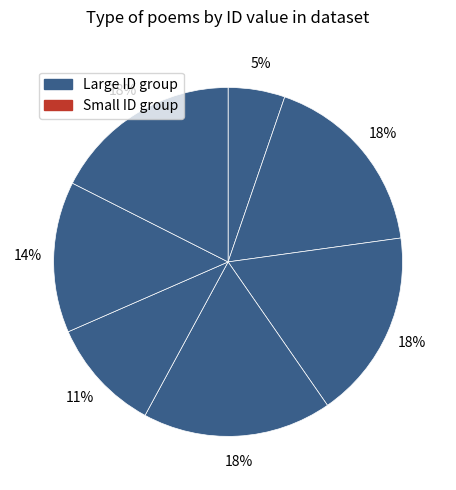

How many segments does this pie chart have?

7